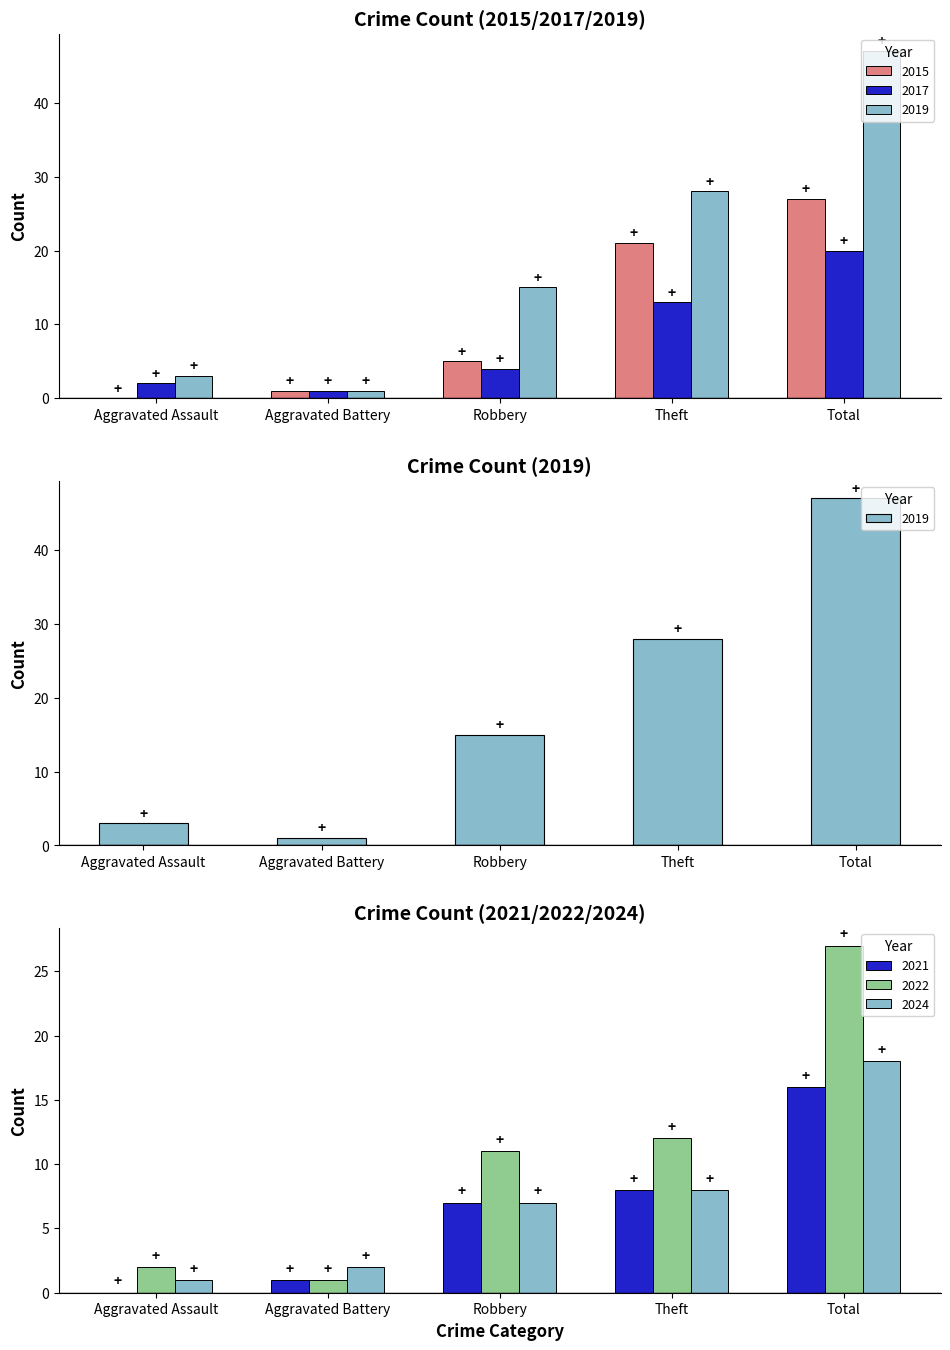

Reading left to right, list all the values displayed in this chart.

2015: 0	1	5	21	27
2017: 2	1	4	13	20
2019: 3	1	15	28	47
2021: 0	1	7	8	16
2022: 2	1	11	12	27
2024: 1	2	7	8	18